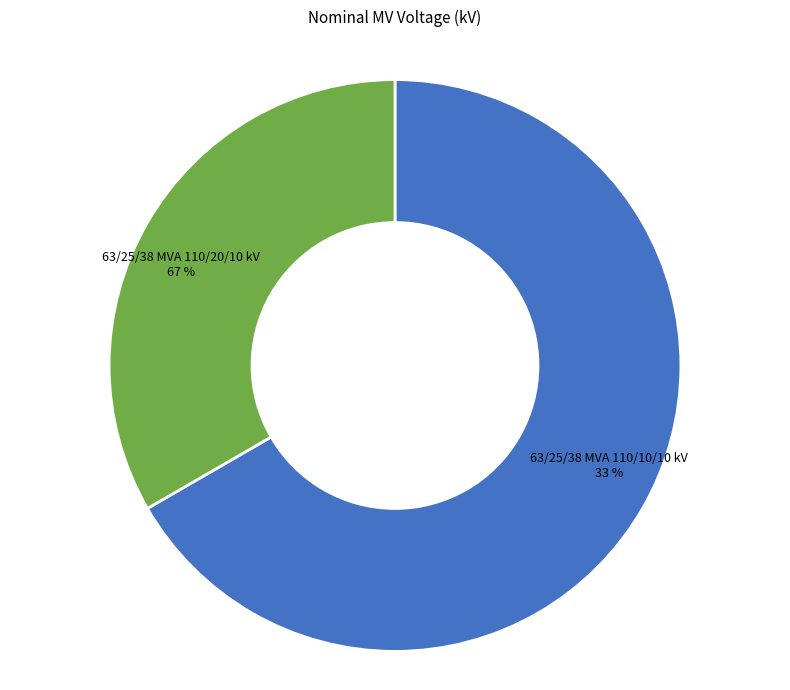

What is the change in value from 63/25/38 MVA 110/20/10 kV to 63/25/38 MVA 110/10/10 kV?

-10